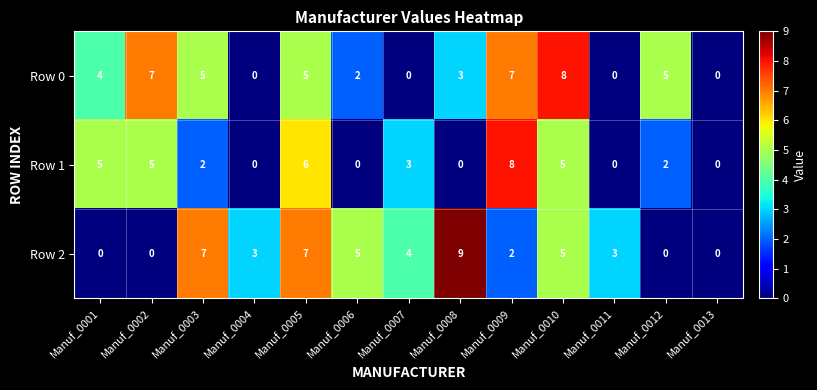

Which series changed the most between Manuf_0005 and Manuf_0009?

Row 2